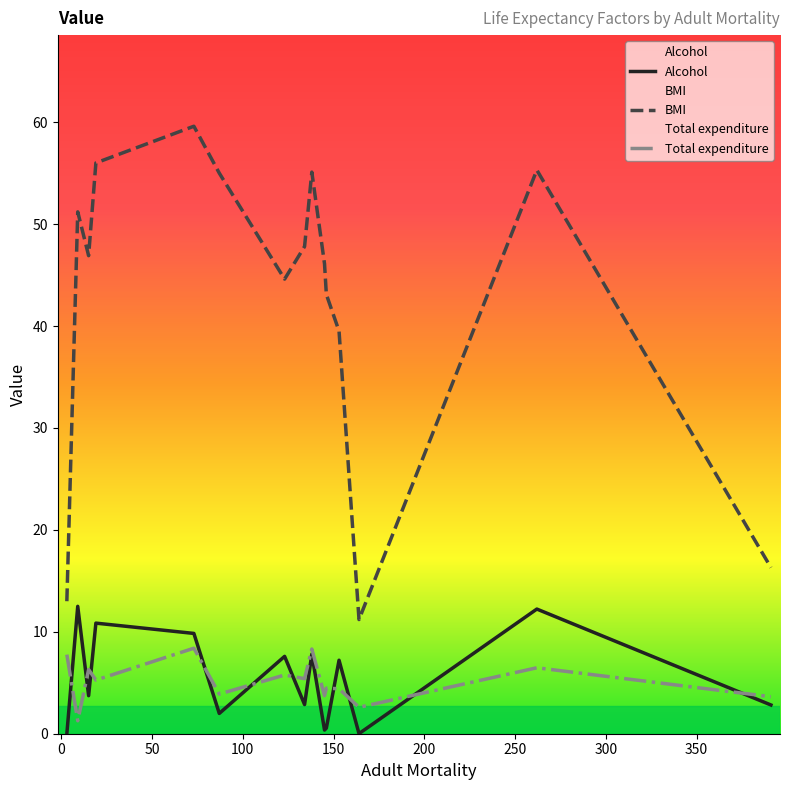

What is the difference between the maximum and minimum values in the Total expenditure series?

7.1